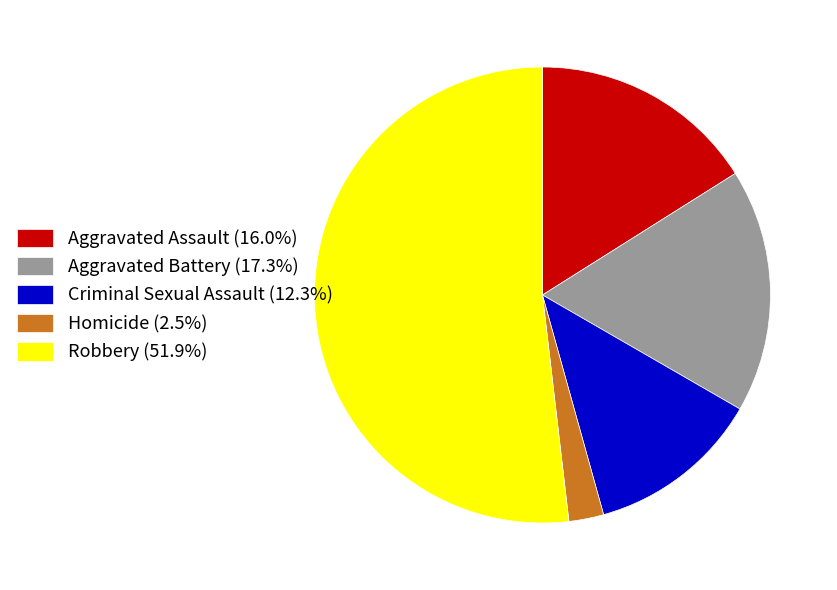

Which slice is the largest?

Robbery